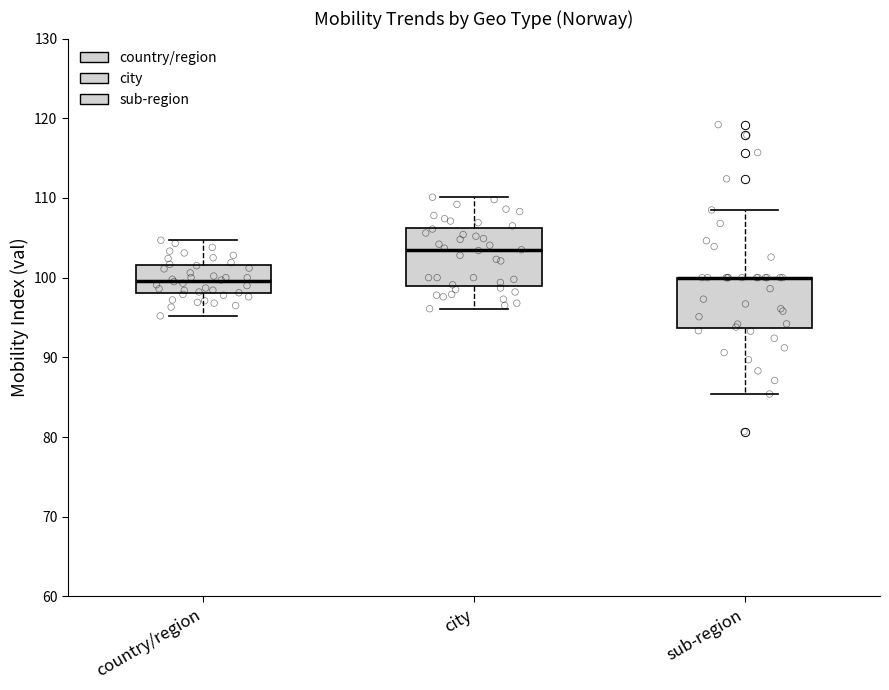

Where does the median line of the box for city sit on the y-axis? The values are not printed on the chart, so give them approximately, as read against the axis.

103